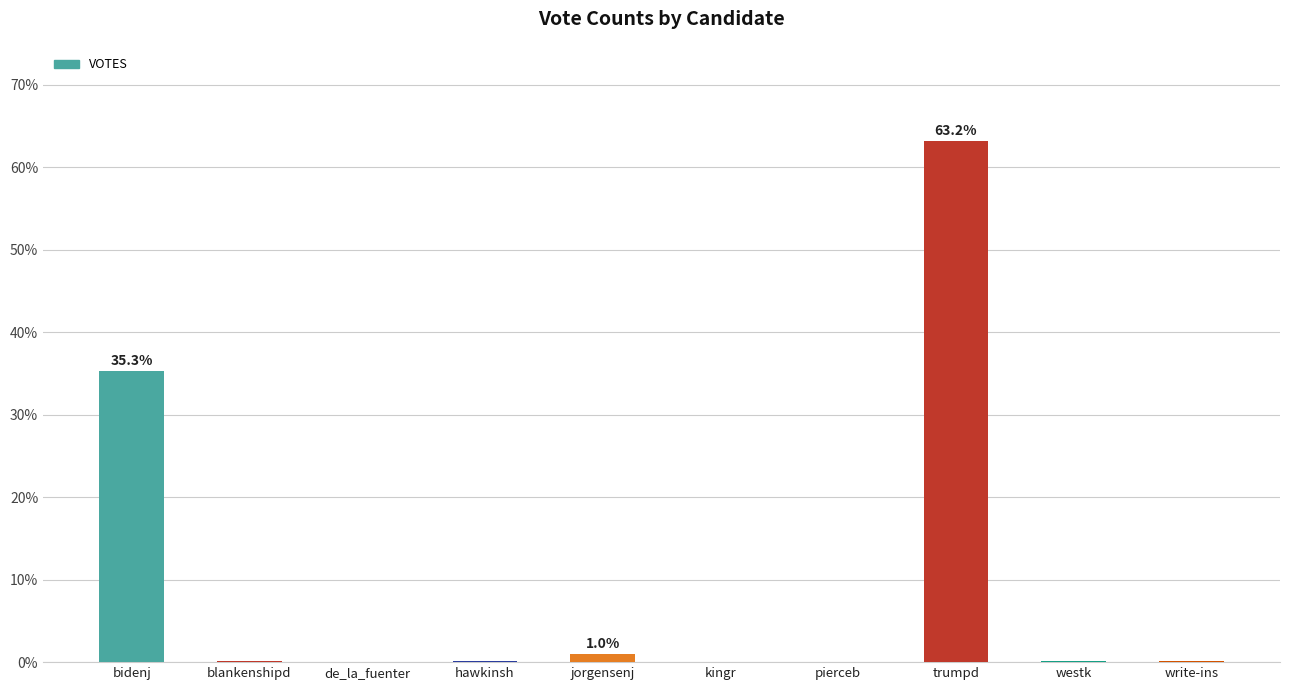

What is the change in value from bidenj to hawkinsh?

-35.1